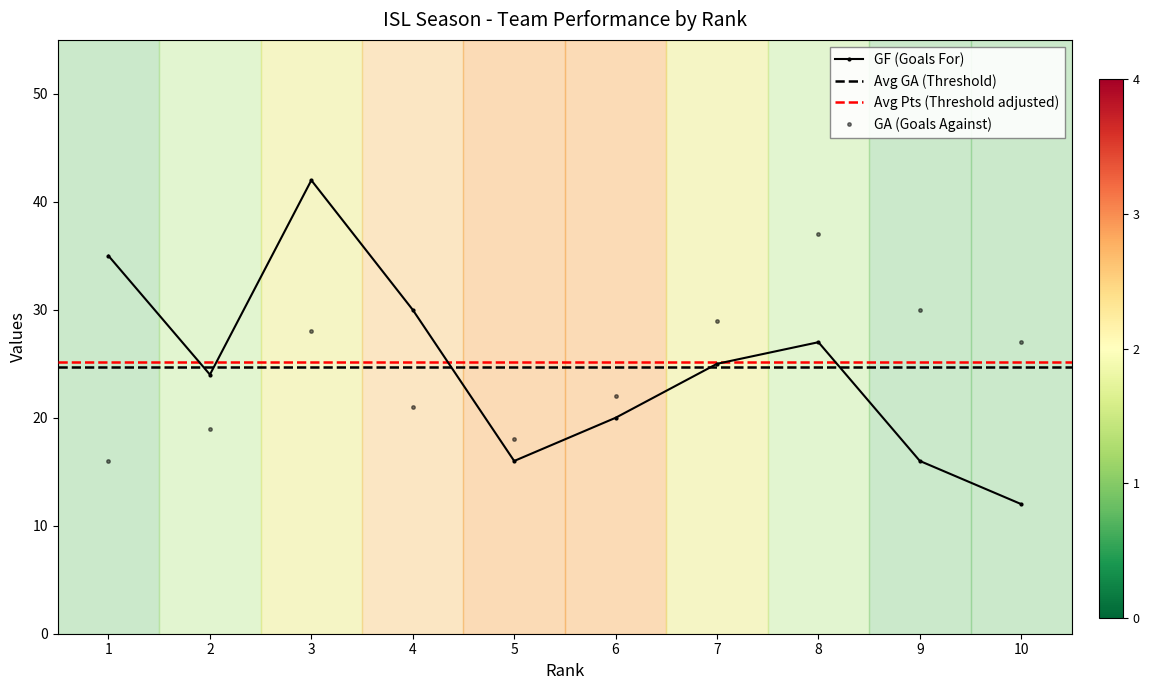

What is the difference between the GA values at 3 and 6?

6